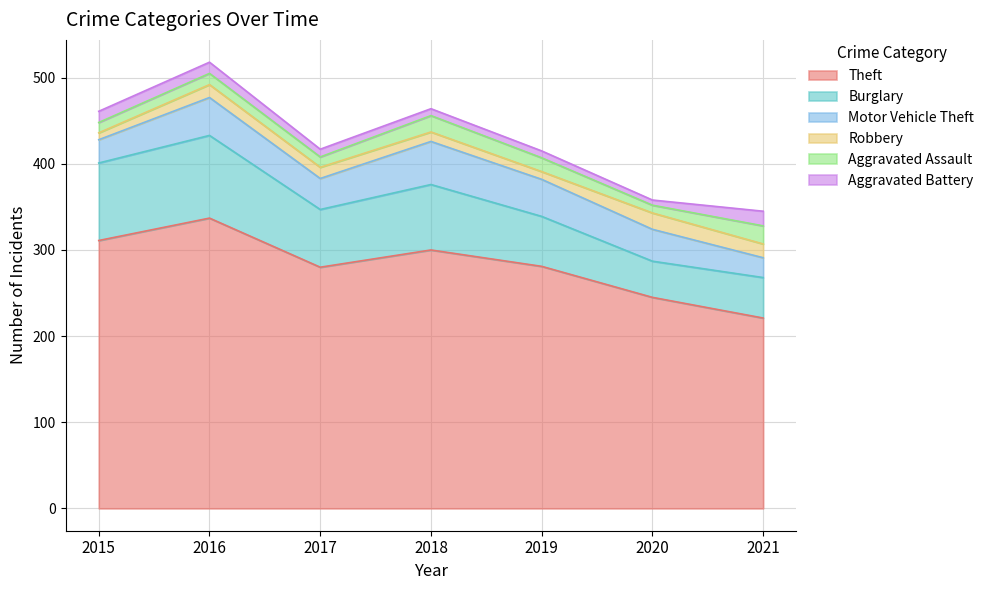

What is the sum of the Burglary values at 2017 and 2016?

163